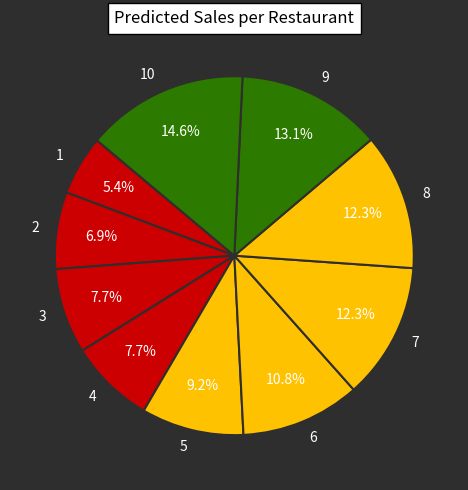

To the nearest percent, what is the difference between the 7 and 9 slice percentages?

1%